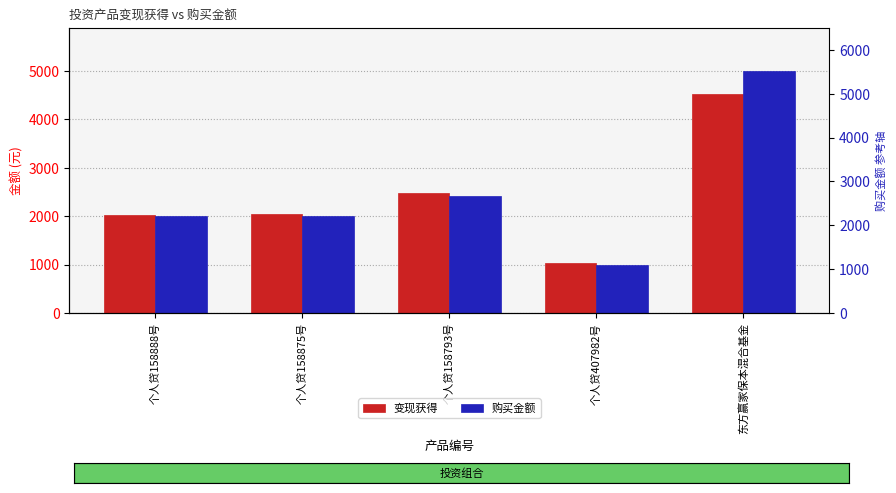

Which series has the widest spread of values?

购买金额